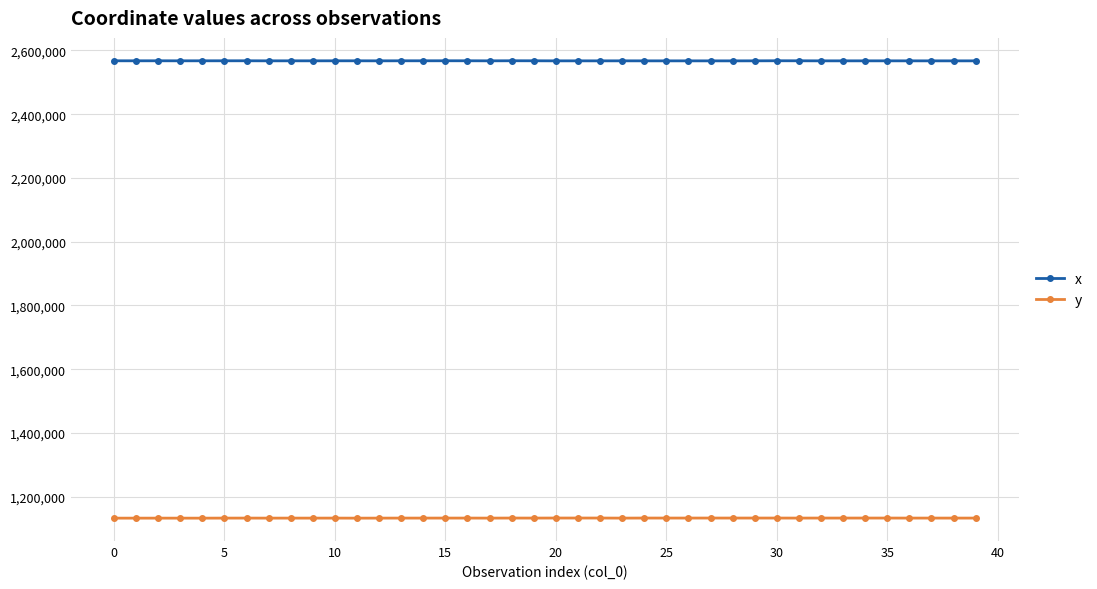

What is the value of the x point at the 2nd from the left?

2567339.1